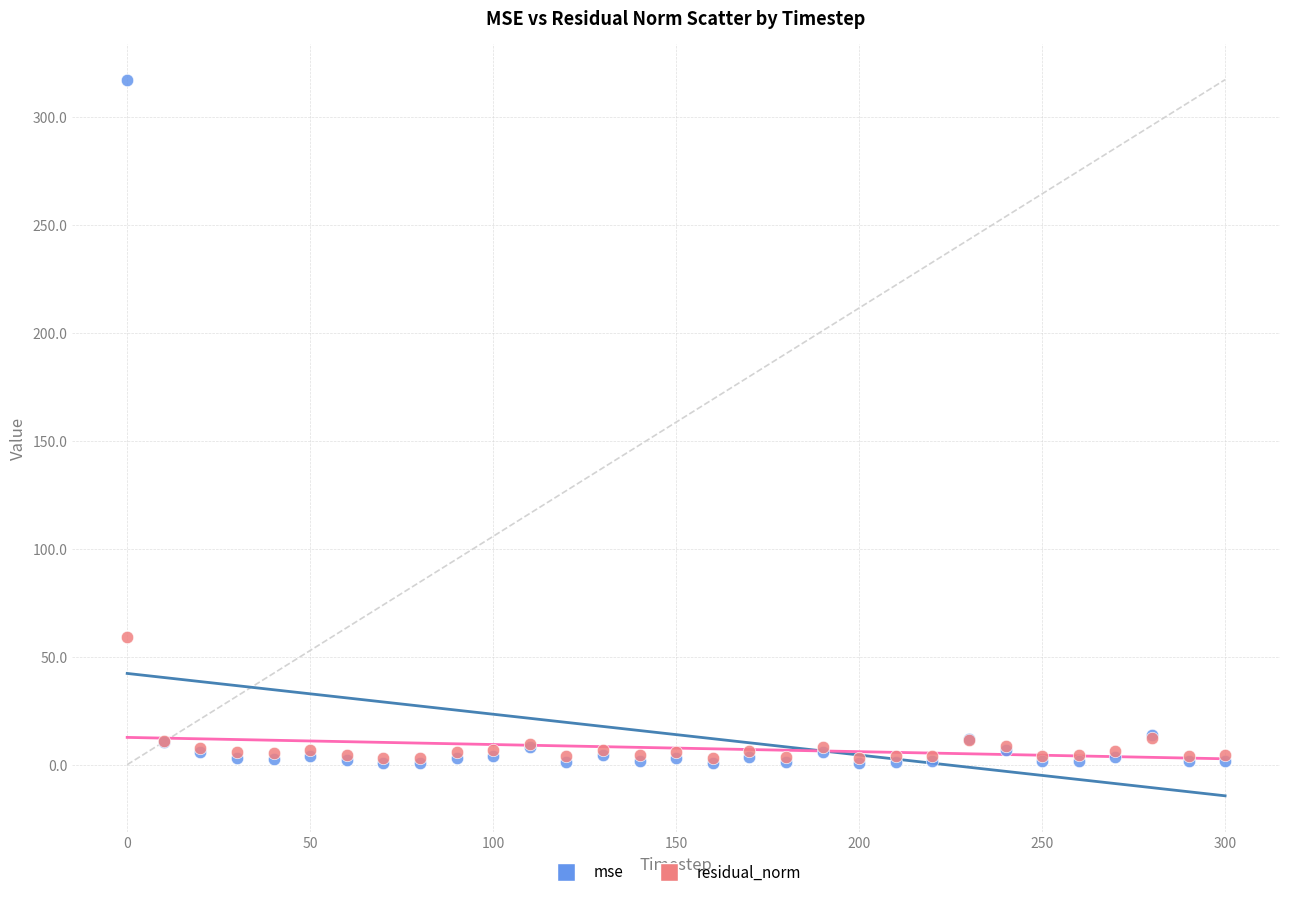

In the mse series, what Y value is closest to 158?

13.9